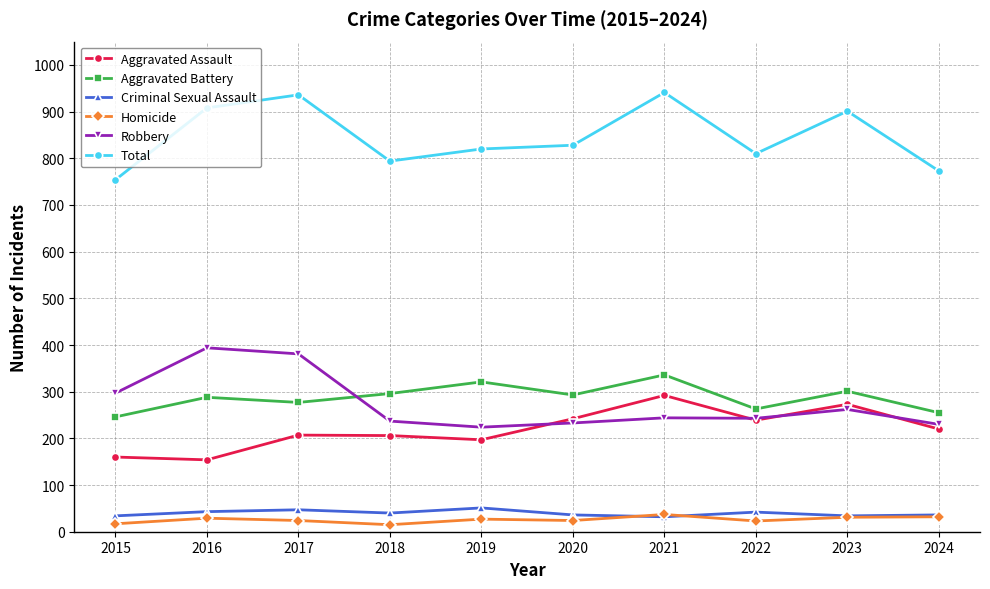

At 2015, list the series in order from largest to smallest.

Total, Robbery, Aggravated Battery, Aggravated Assault, Criminal Sexual Assault, Homicide